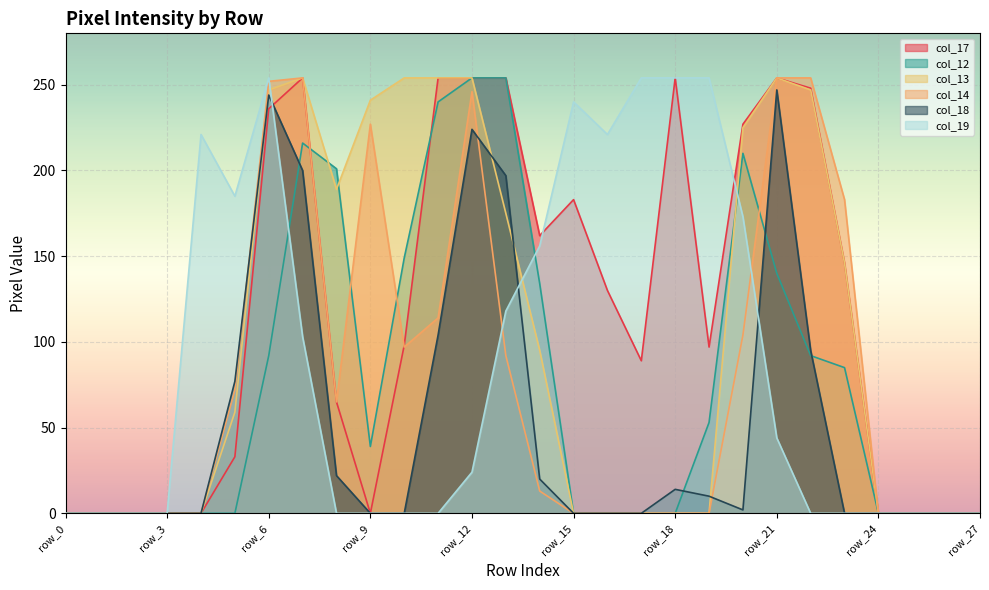

What is the maximum value shown in the chart?

254